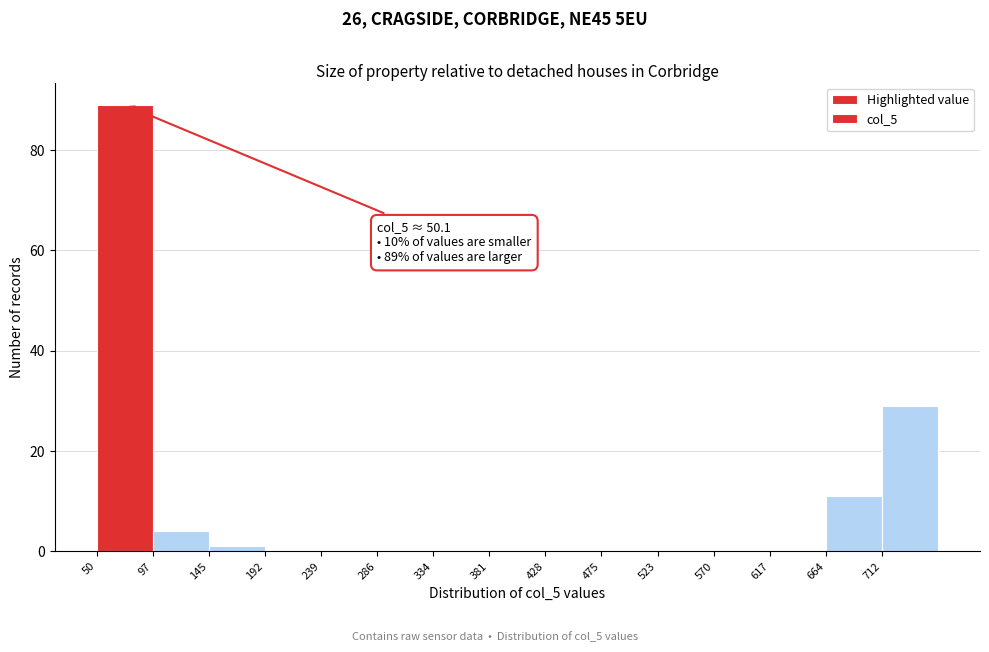

Over which range of the x-axis is the bar tallest?

50 to 95